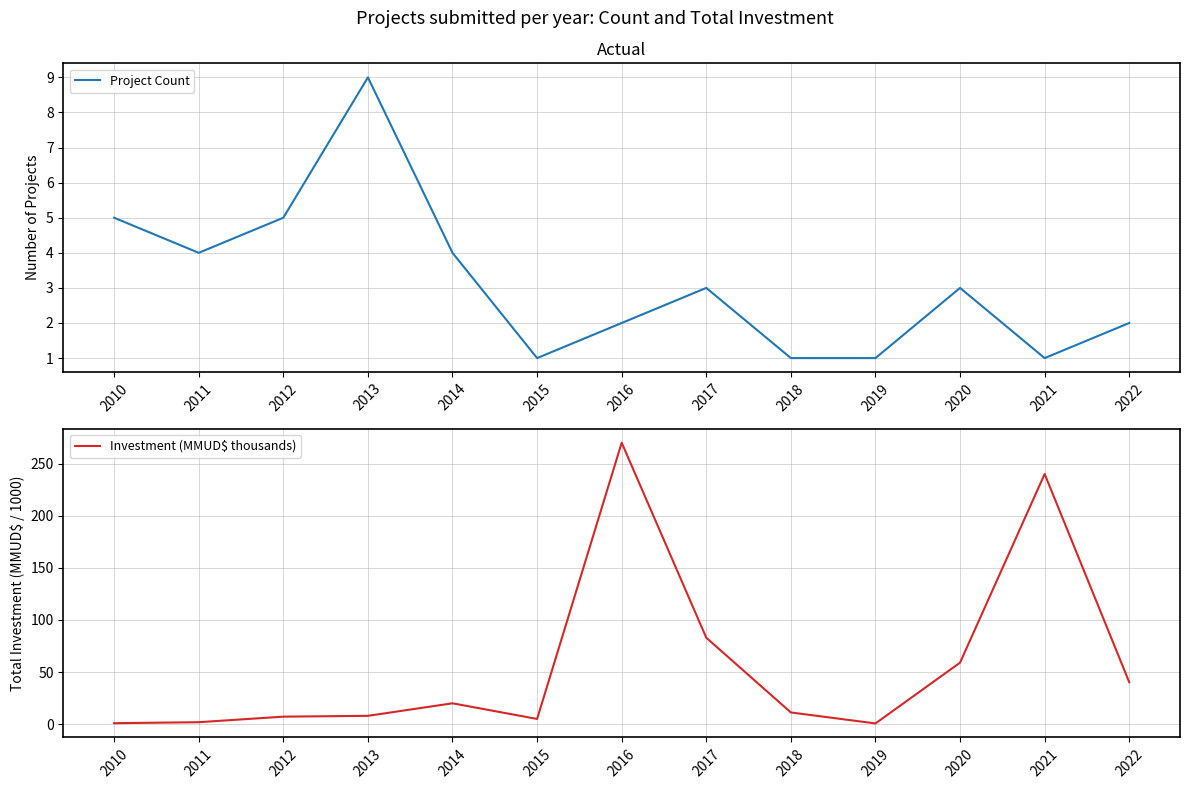

How many intersections are there between Project Count and Investment (MMUD$ thousands)?

5